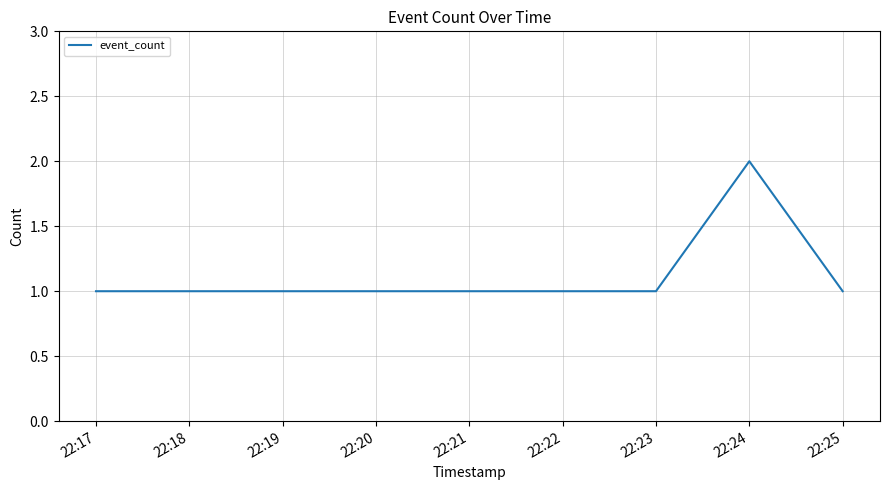

What is the average value?

1